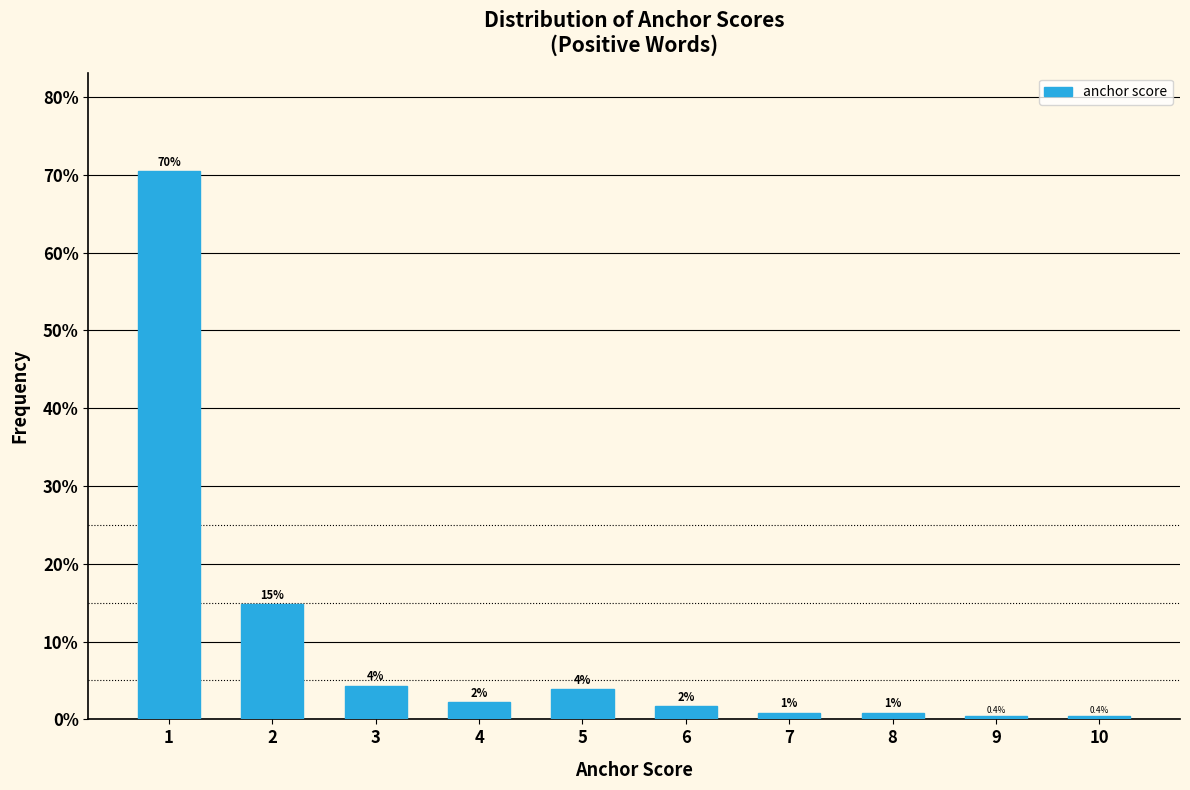

How many bars are there in total?

10